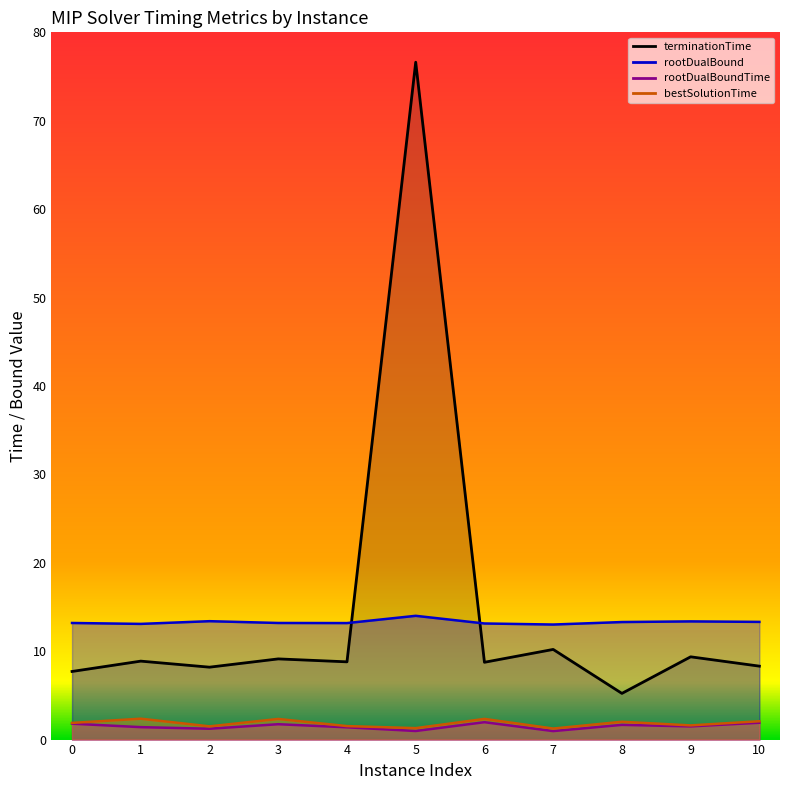

What is the average value of the bestSolutionTime series?

1.8